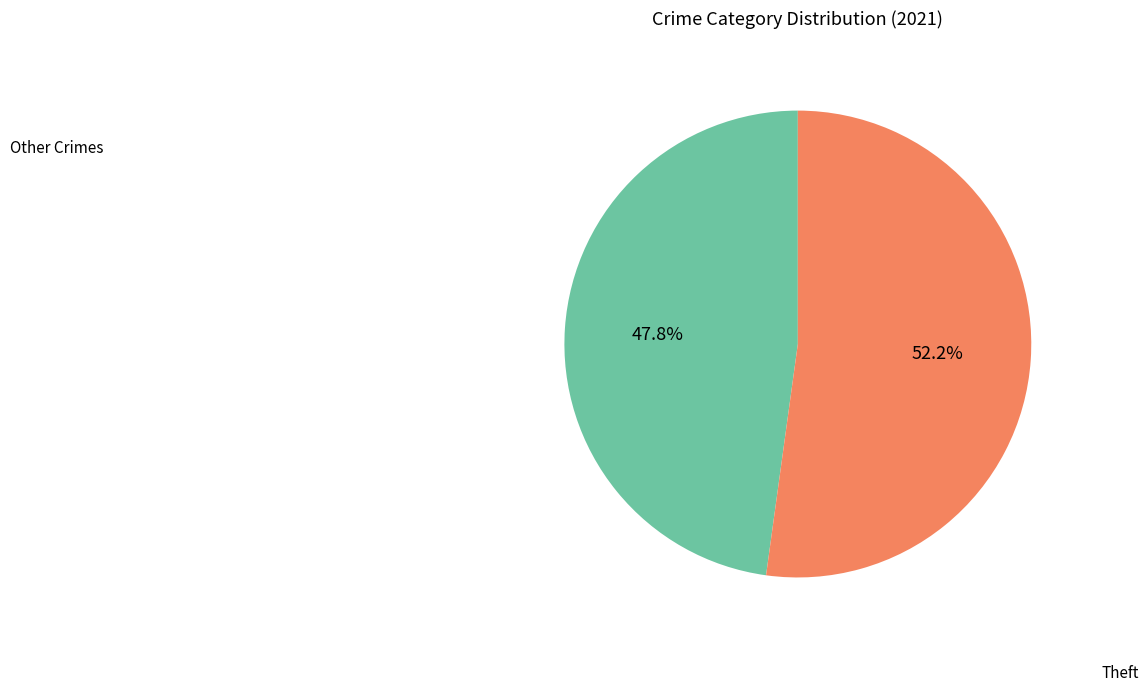

Is there any slice that represents more than half of the pie?

Yes